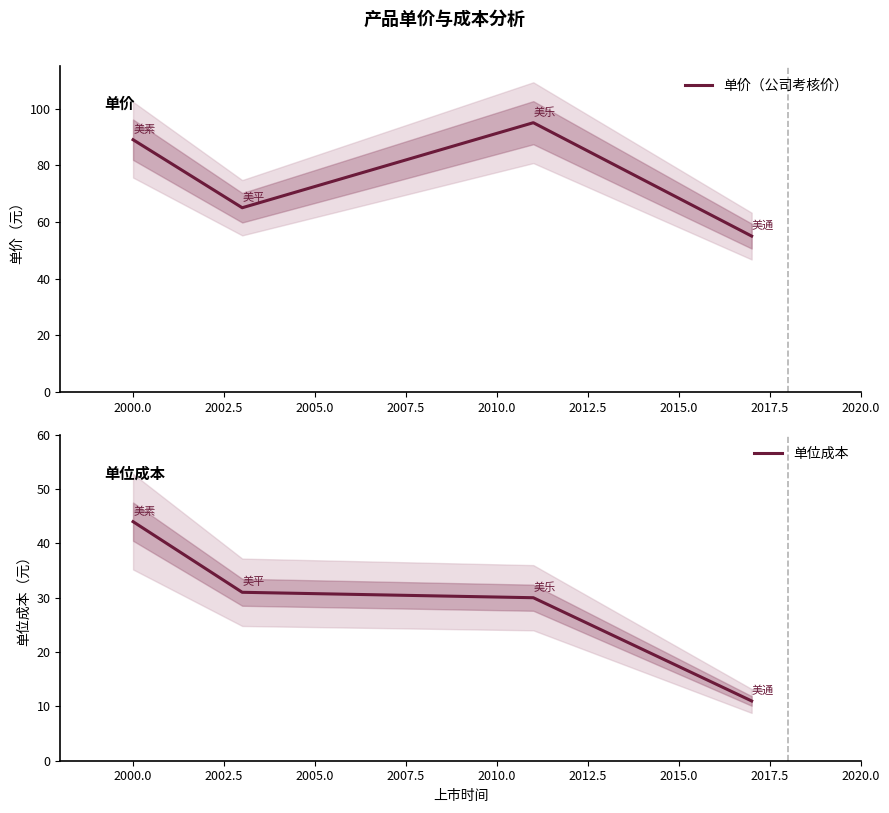

How many data points in 单位成本 are above 31?

1